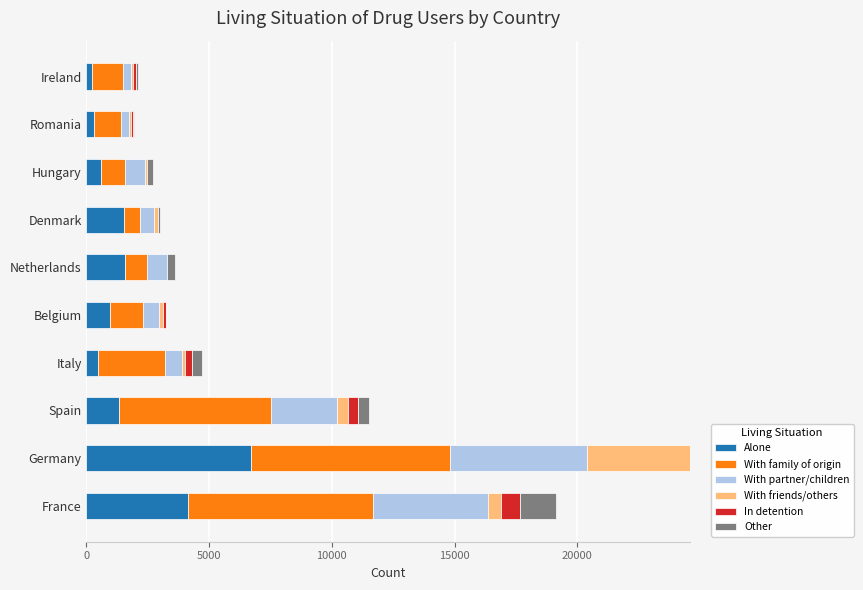

Which category has the highest value in the Alone series?

Germany